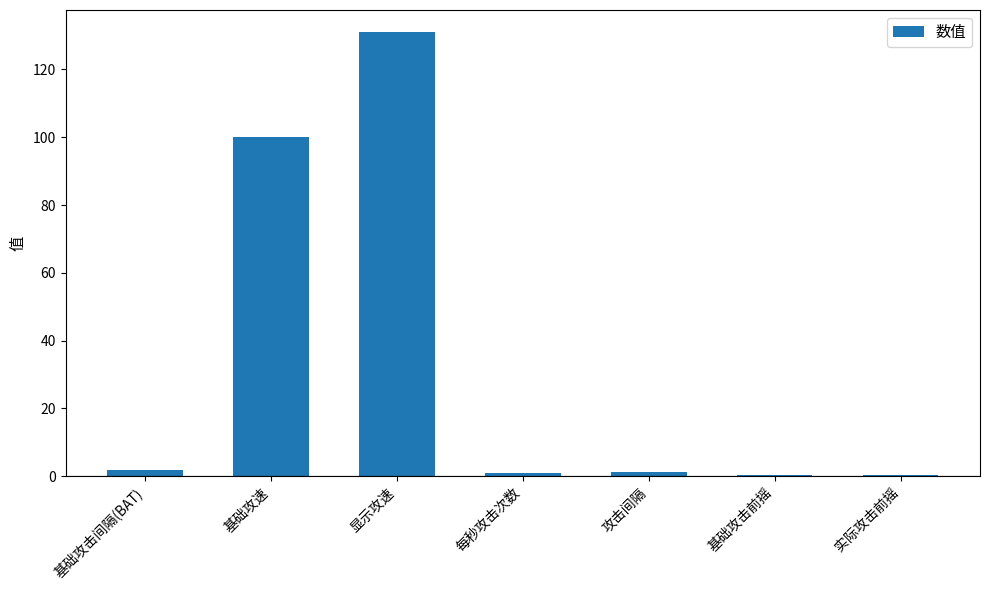

Which category has the highest value across all series?

显示攻速